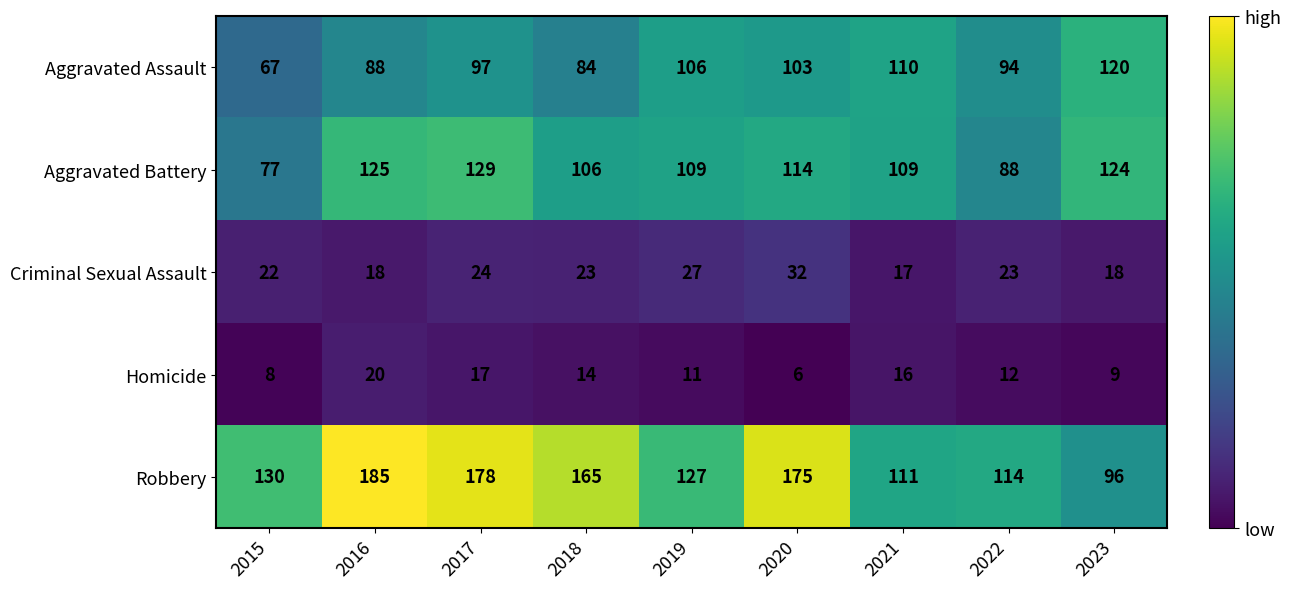

What is the sum of all Aggravated Assault values?

869